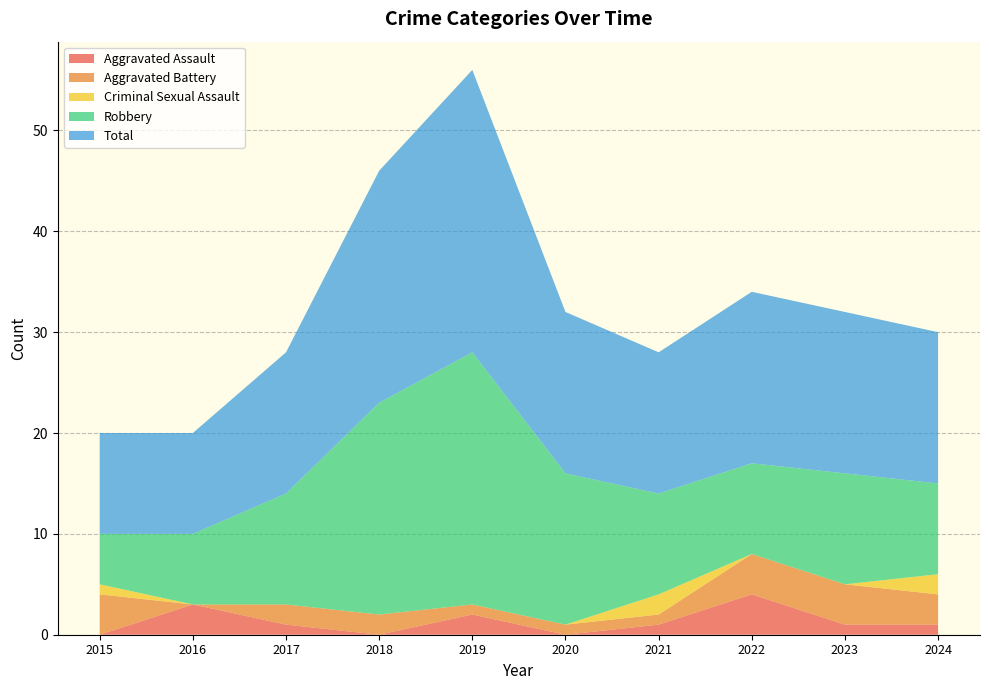

Reading right to left, extract all data points from this chart.

Aggravated Assault: 1	1	4	1	0	2	0	1	3	0
Aggravated Battery: 3	4	4	1	1	1	2	2	0	4
Criminal Sexual Assault: 2	0	0	2	0	0	0	0	0	1
Robbery: 9	11	9	10	15	25	21	11	7	5
Total: 15	16	17	14	16	28	23	14	10	10